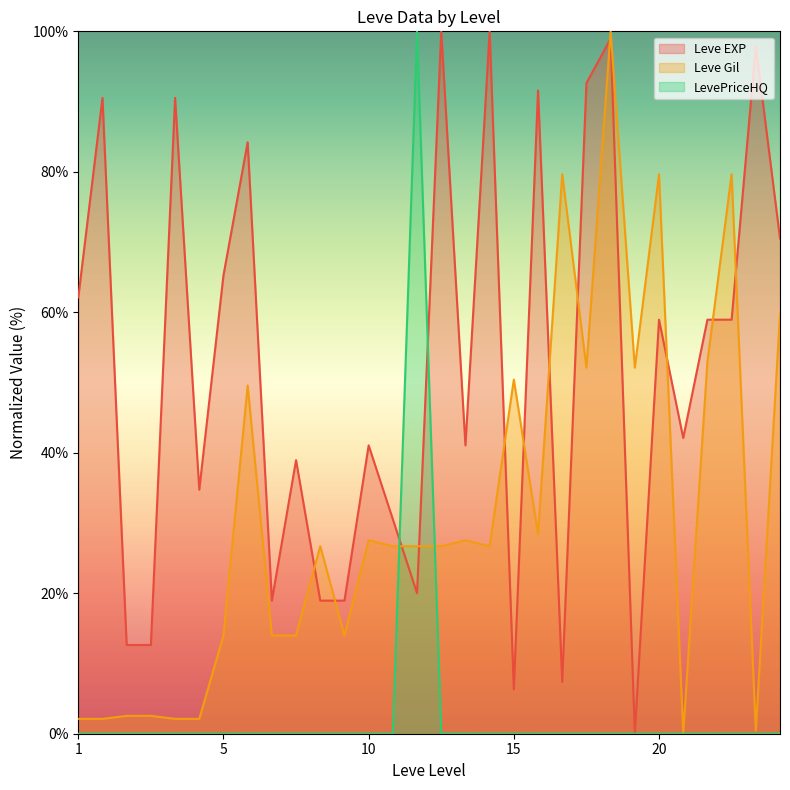

True or false: LevePriceHQ and Leve EXP intersect in this chart.

True